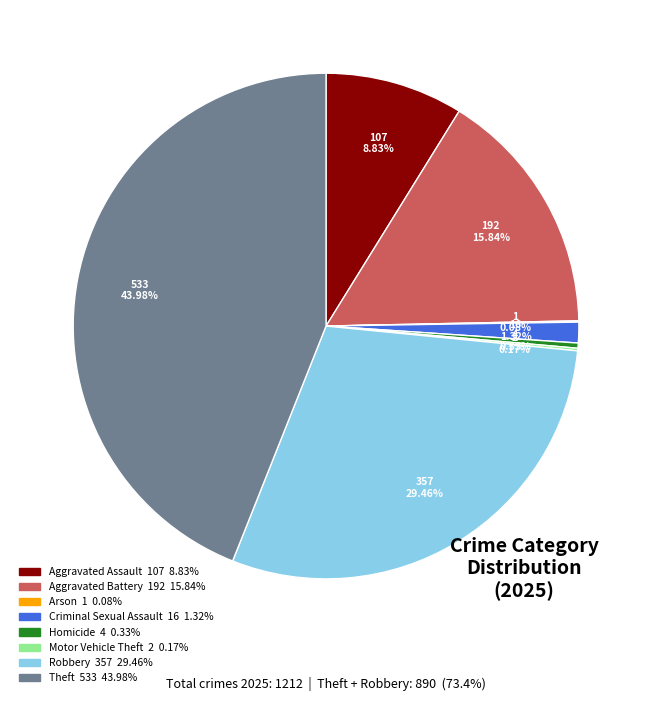

True or false: Criminal Sexual Assault accounts for 1% of the total.

True